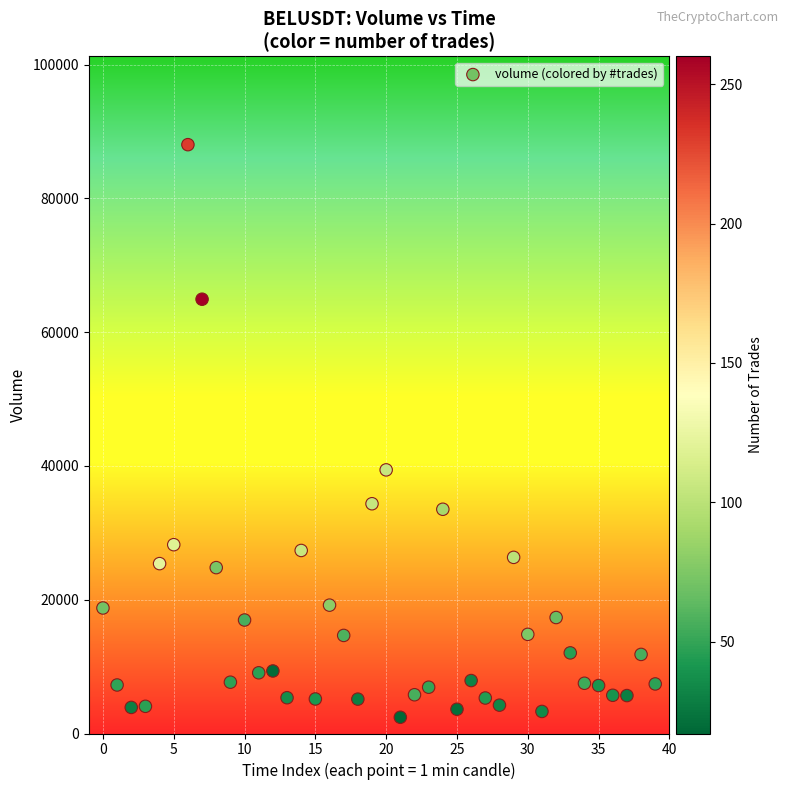

What is the range of Y values (max minus min)?

85613